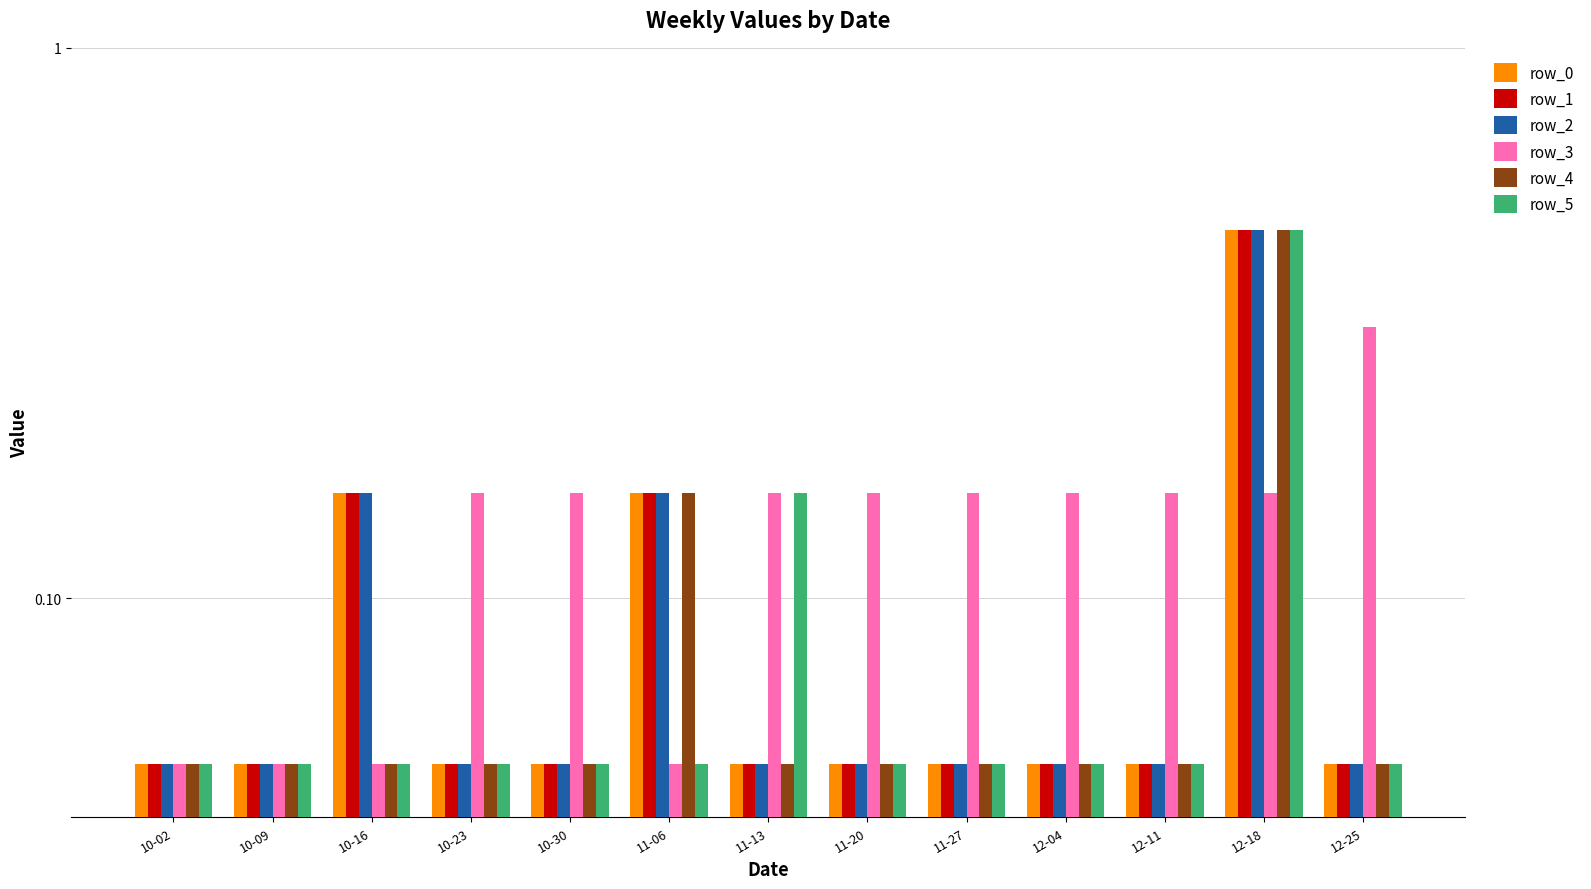

The value of row_3 at 10-02 is 0.1. True or false?

True